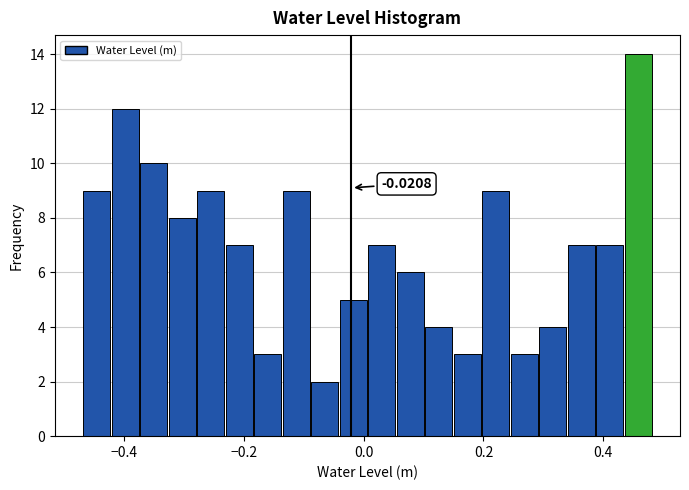

Around what value on the x-axis is the tallest bar? Give the approximate position of its centre, as read against the axis.

0.46